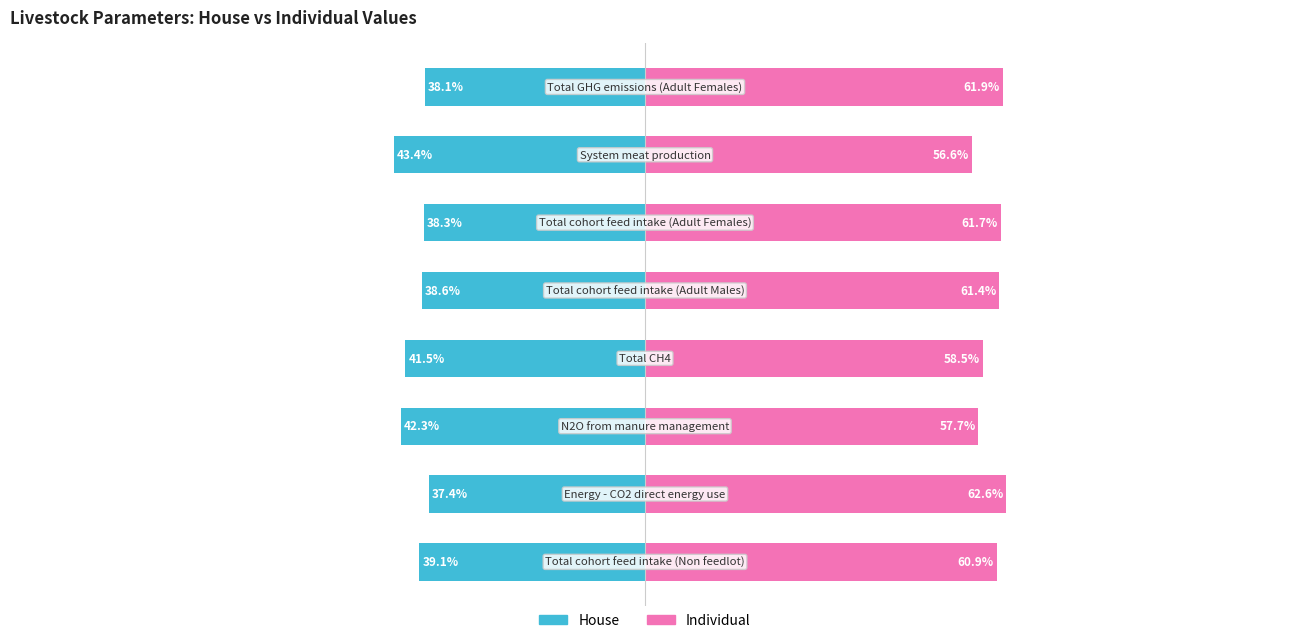

Which series changed the most between 1 and 5?

House